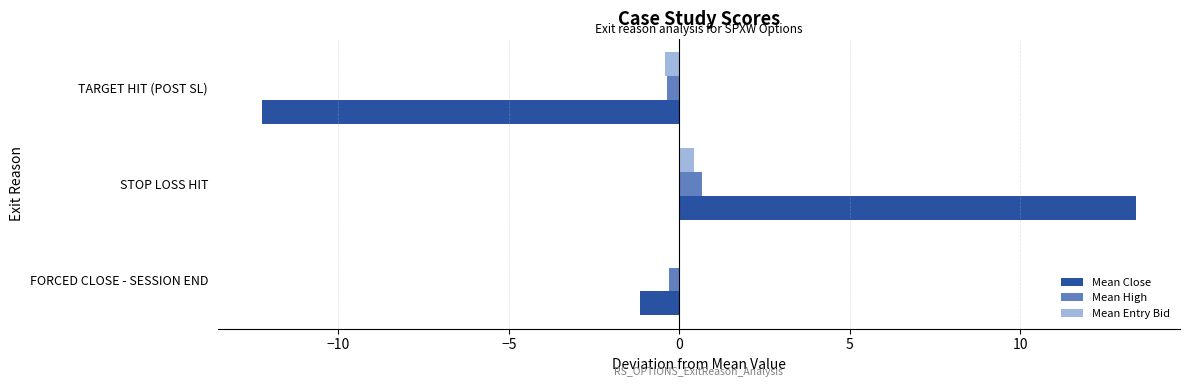

At which category is the sum across all series the highest?

STOP LOSS HIT